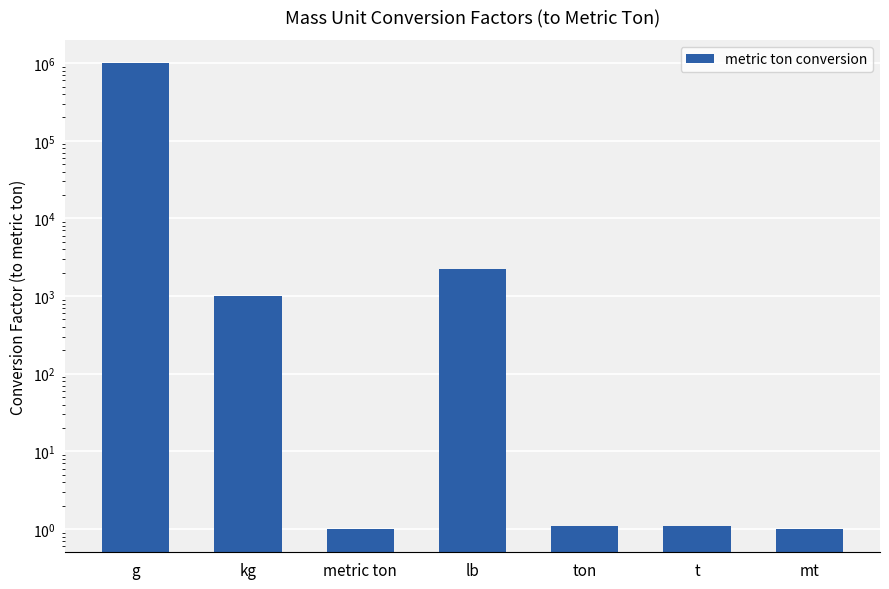

What is the minimum value shown in the chart?

1.0